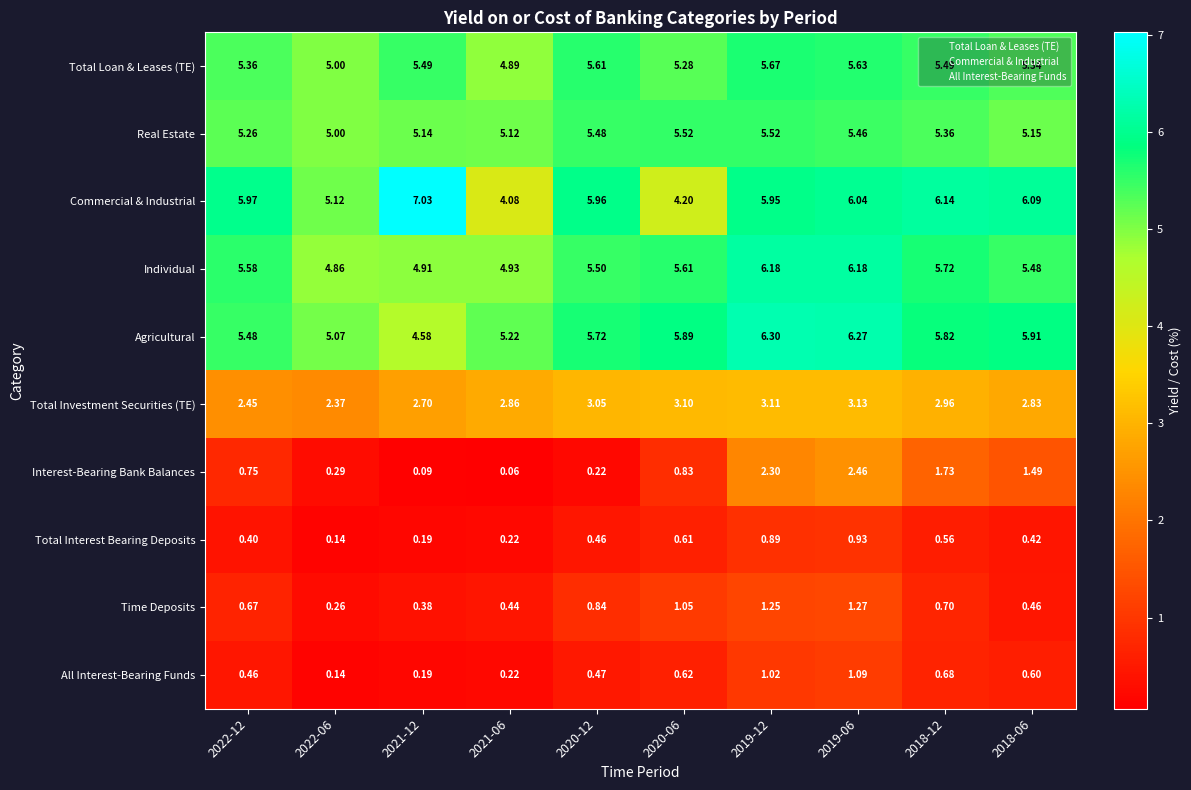

At how many categories does at least one series exceed 3?

10